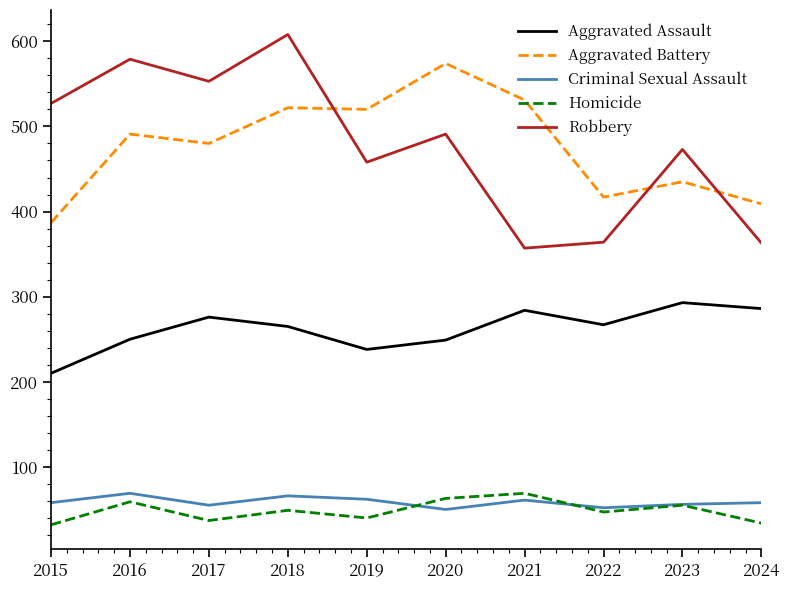

At which category is the sum across all series the highest?

2018